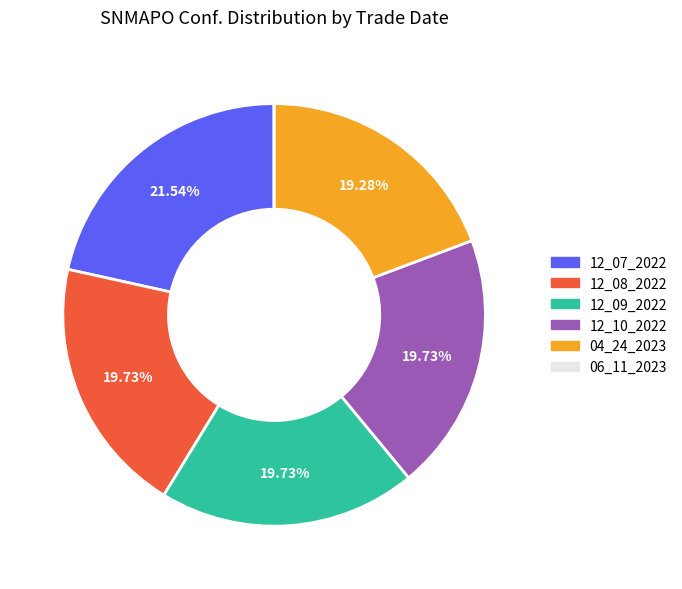

What is the total percentage of 12_08_2022 and 04_24_2023?

39.0%